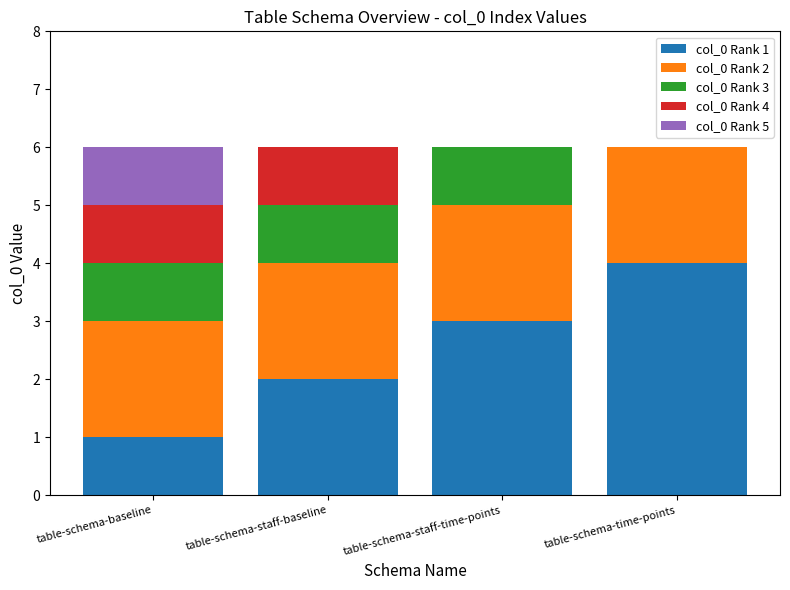

What is the total value across all series at table-schema-staff-time-points?

6